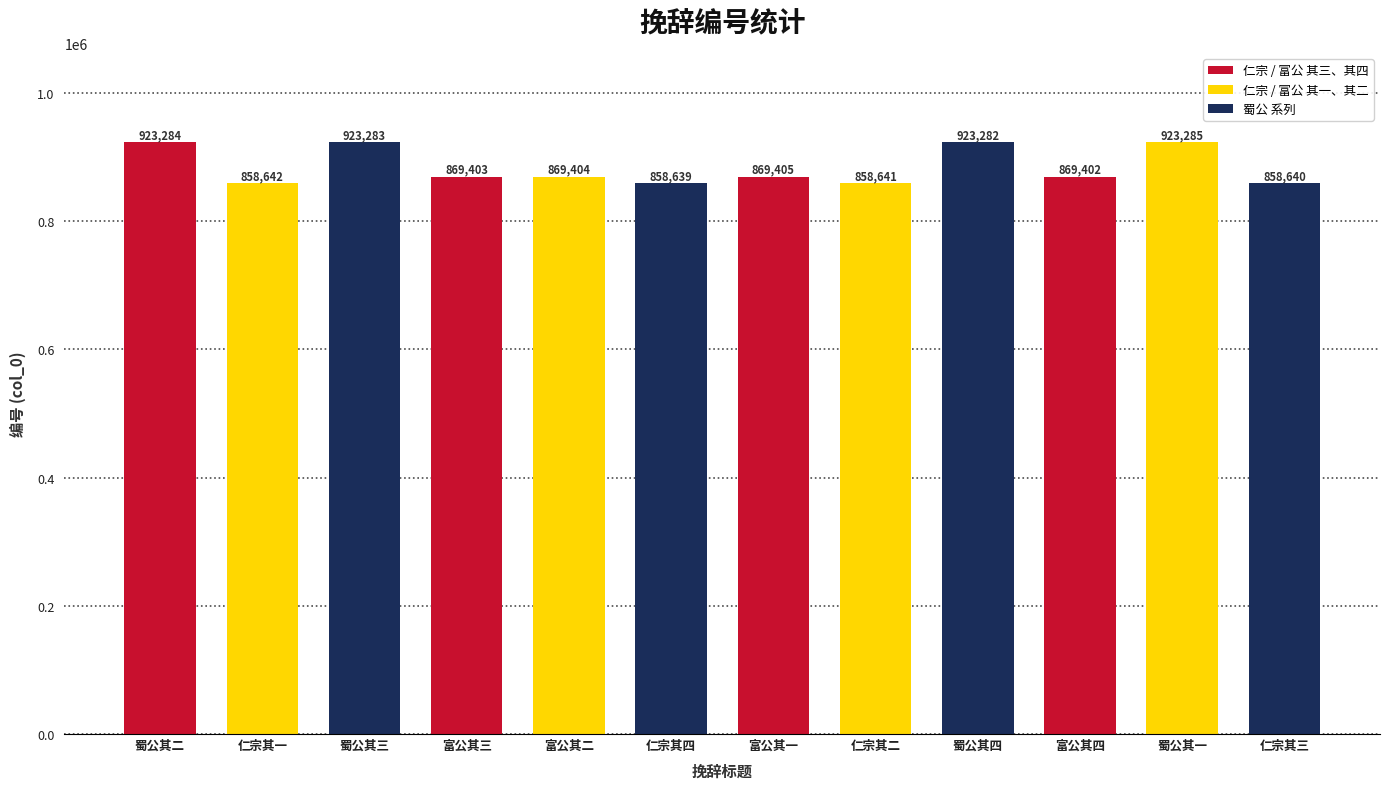

The value at 仁宗其一 is 858642. True or false?

True